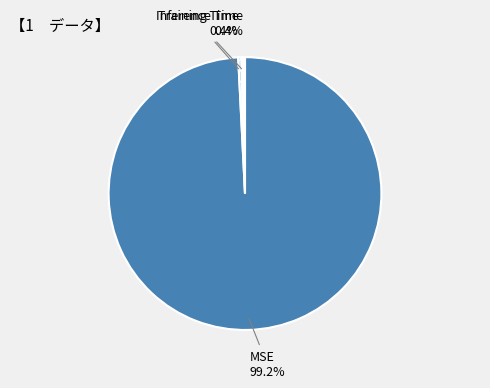

What is the total percentage of MSE and Training Time?

99.6%